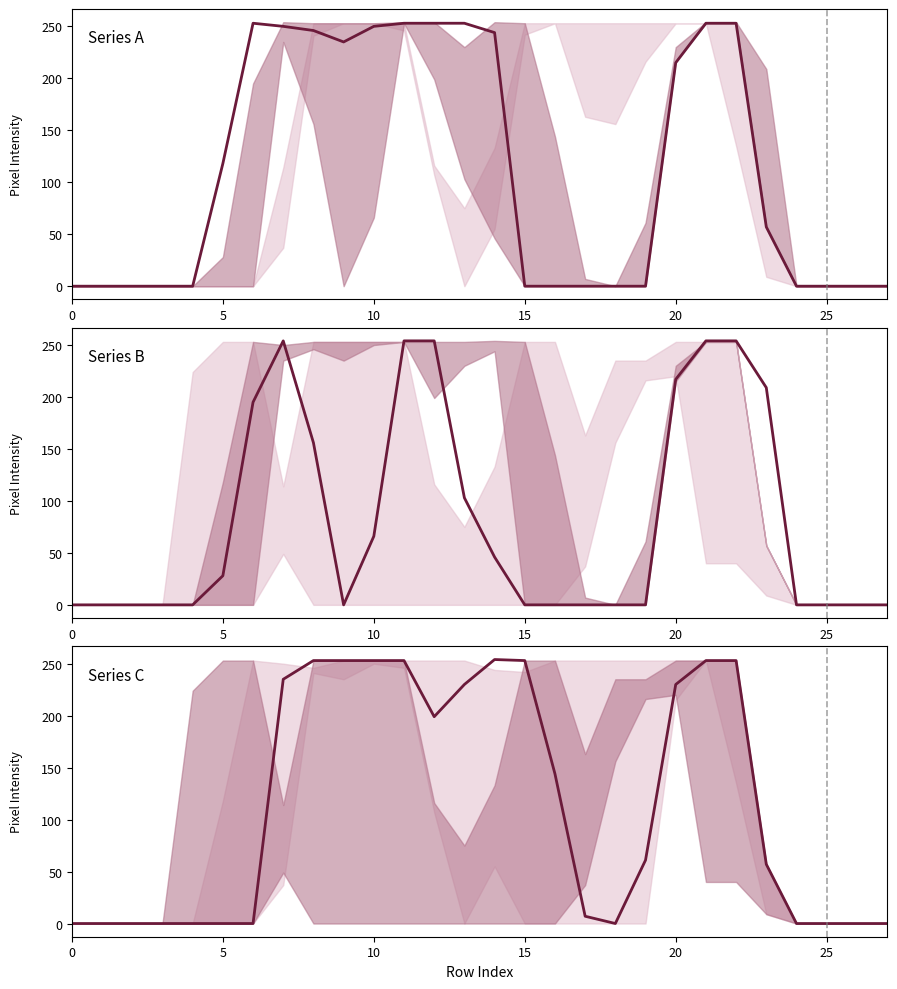

Between 12 and 15, which series saw the biggest shift?

Series B